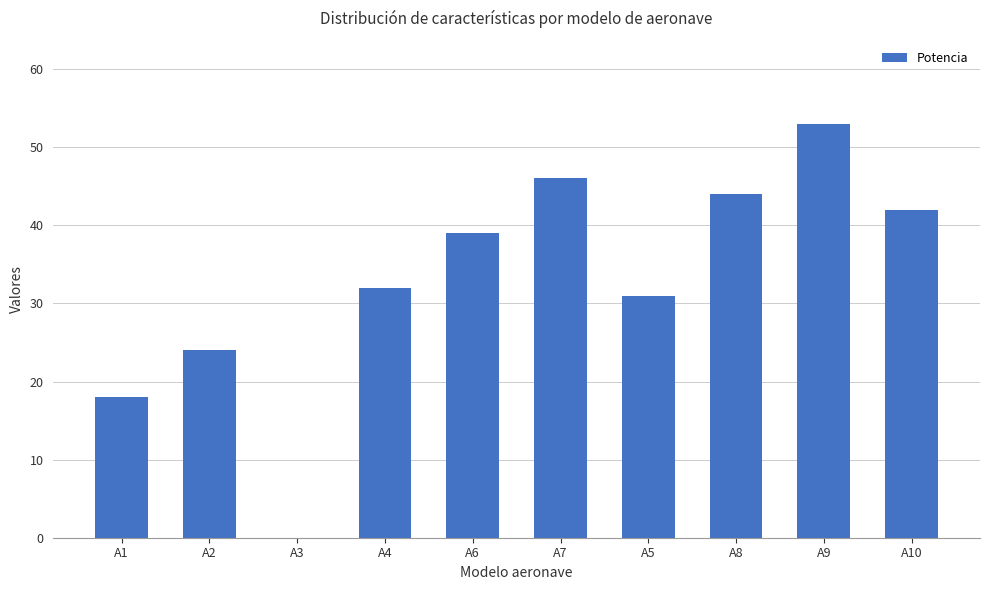

What is the change in value from A7 to A10?

-4